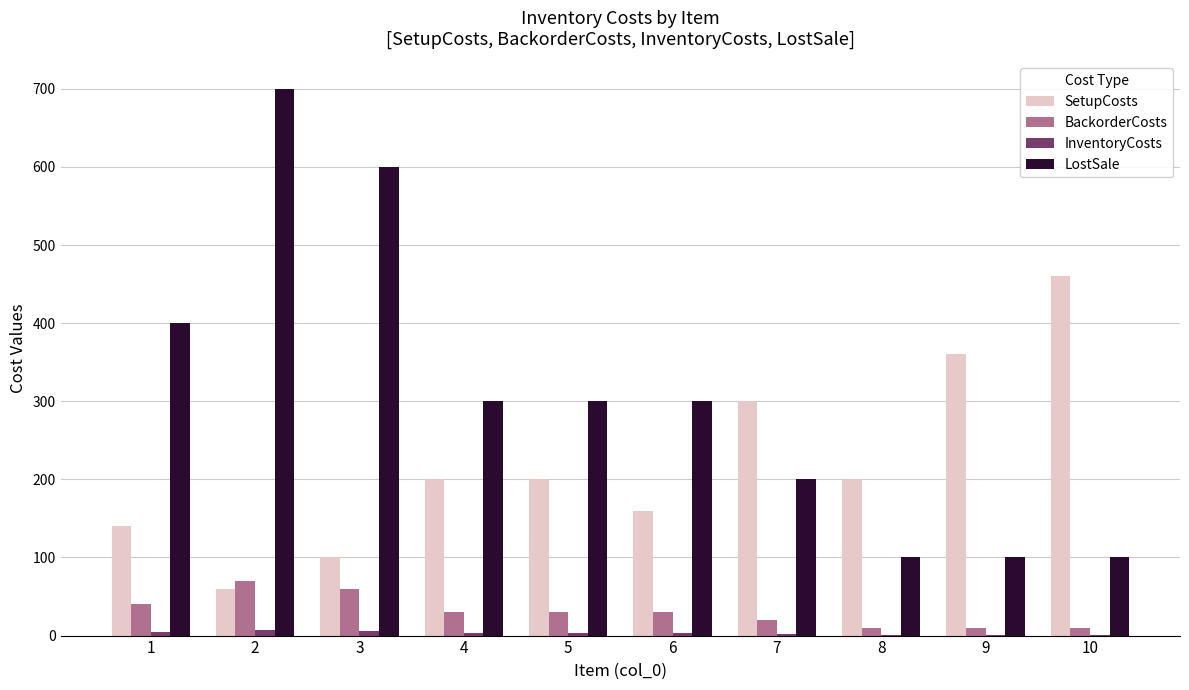

Which series changed the most between 2 and 7?

LostSale